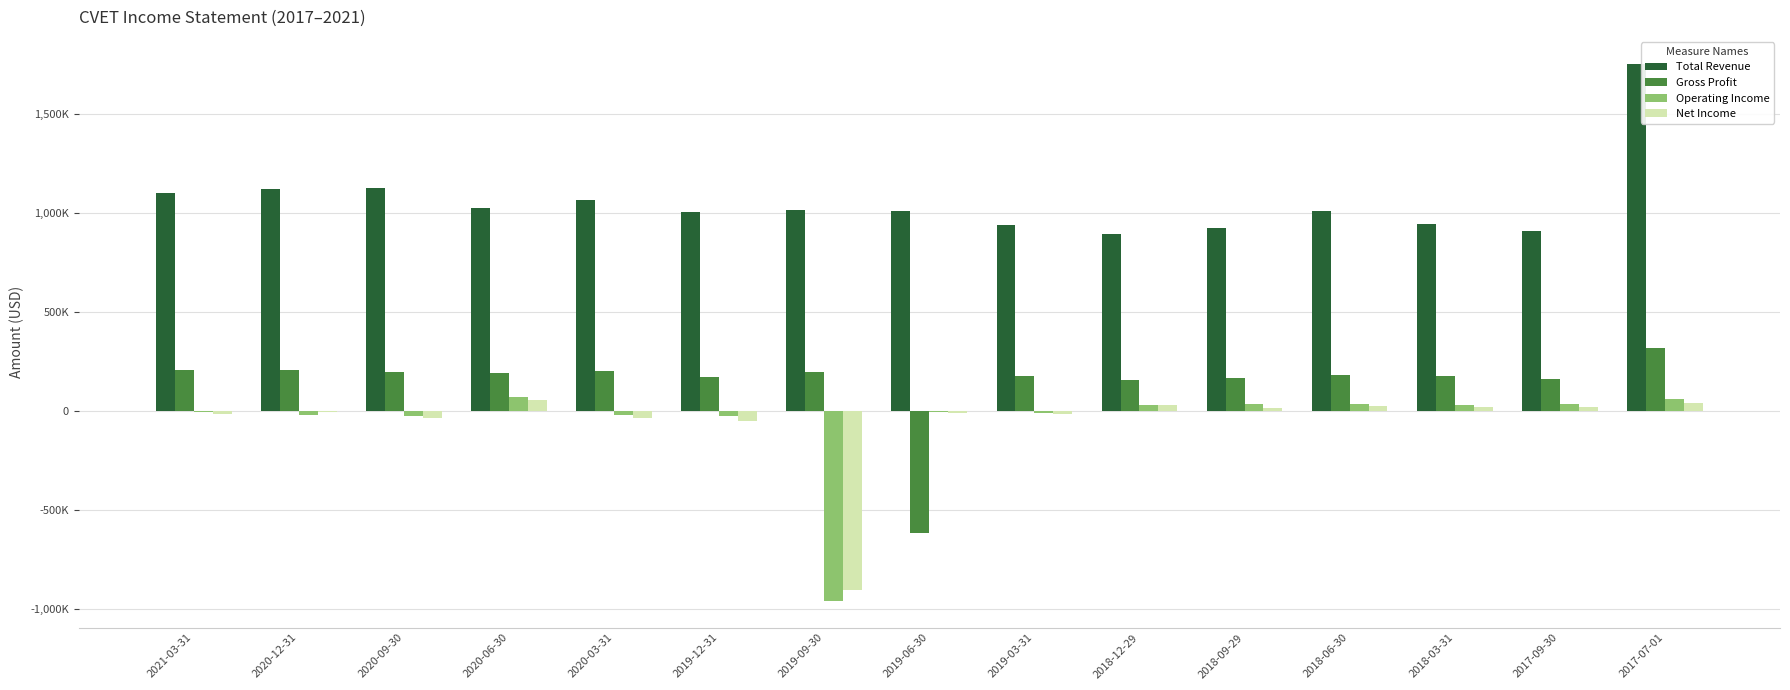

What are all the series names shown in the legend?

Total Revenue, Gross Profit, Operating Income, Net Income